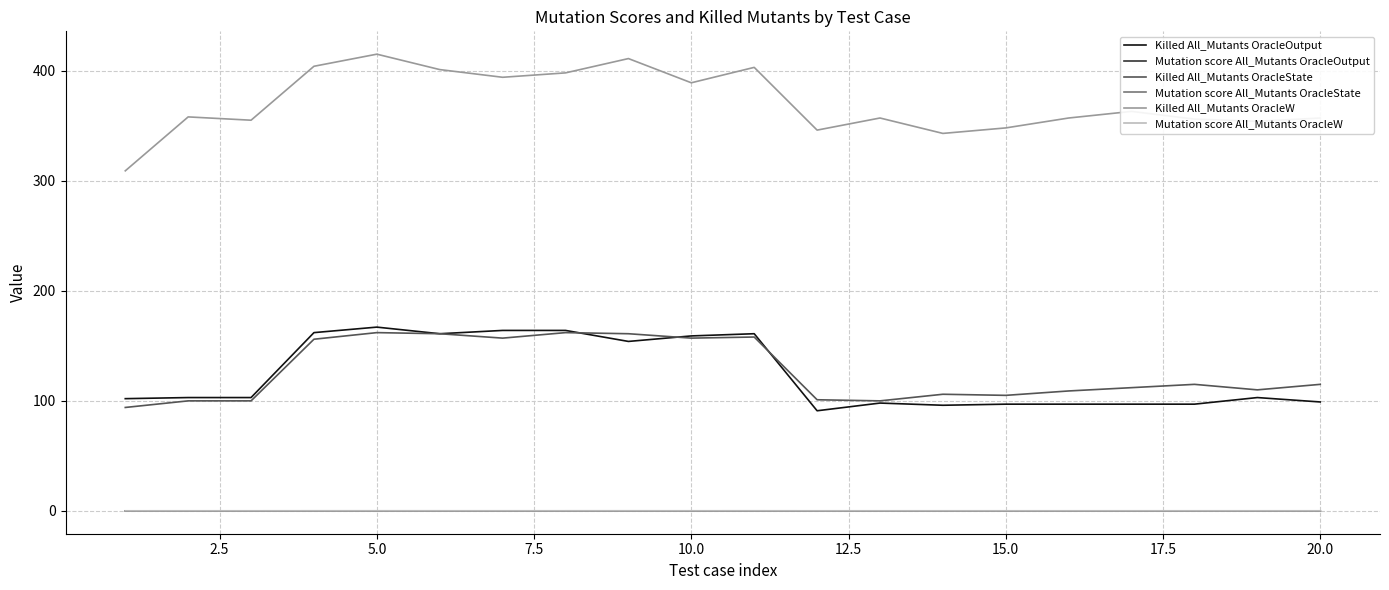

True or false: Killed All_Mutants OracleOutput and Mutation score All_Mutants OracleOutput cross at least once.

False